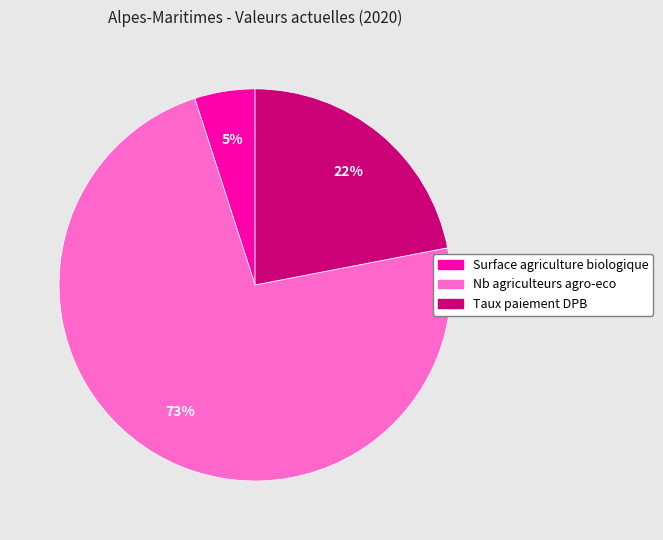

True or false: Taux paiement DPB accounts for 22% of the total.

True